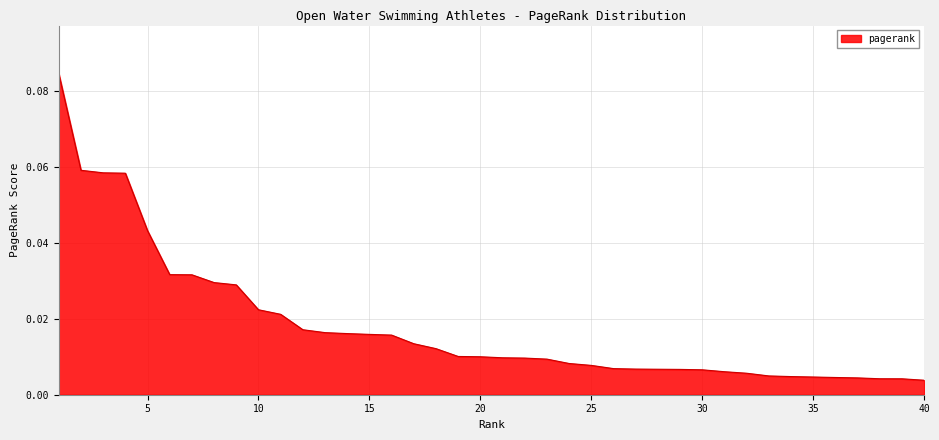

Reading left to right, list all the values displayed in this chart.

1=0.1	2=0.1	3=0.1	4=0.1	5=0.0	6=0.0	7=0.0	8=0.0	9=0.0	10=0.0	11=0.0	12=0.0	13=0.0	14=0.0	15=0.0	16=0.0	17=0.0	18=0.0	19=0.0	20=0.0	21=0.0	22=0.0	23=0.0	24=0.0	25=0.0	26=0.0	27=0.0	28=0.0	29=0.0	30=0.0	31=0.0	32=0.0	33=0.0	34=0.0	35=0.0	36=0.0	37=0.0	38=0.0	39=0.0	40=0.0